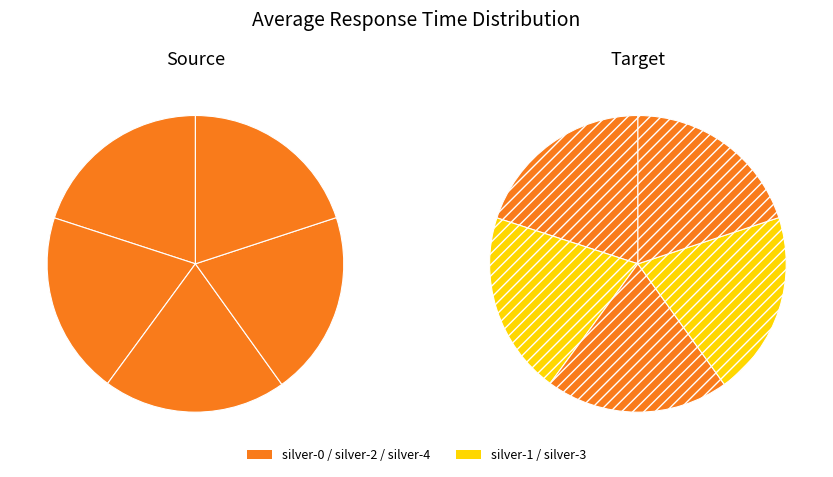

Which has a higher value, silver-2 or silver-1?

silver-2